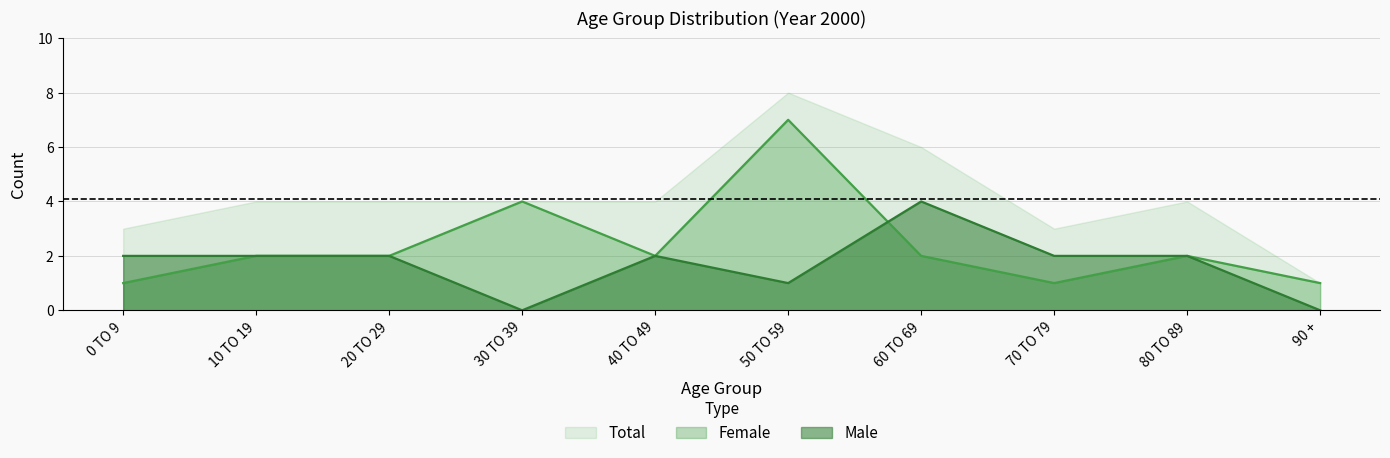

Rank the categories by Male value from highest to lowest.

60 TO 69, 0 TO 9, 10 TO 19, 20 TO 29, 40 TO 49, 70 TO 79, 80 TO 89, 50 TO 59, 30 TO 39, 90 +